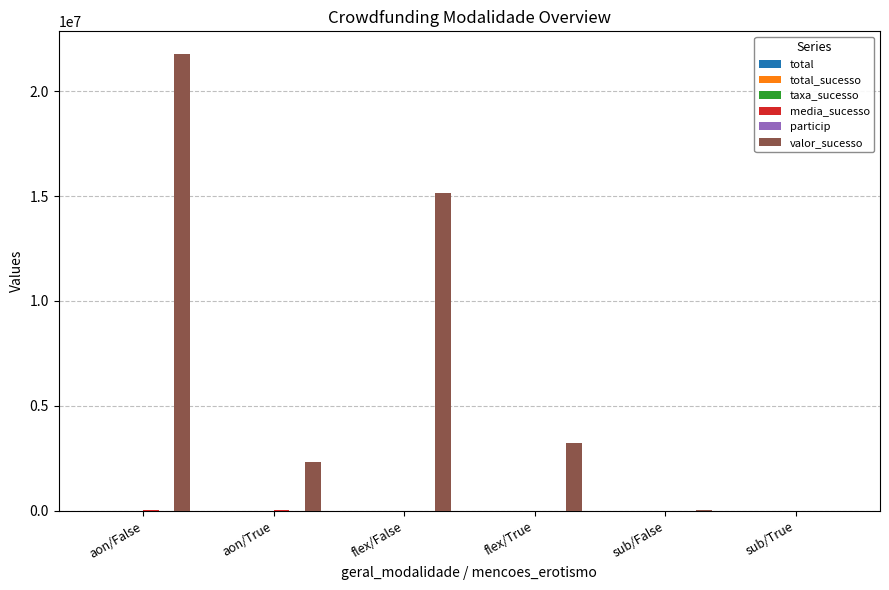

What is the maximum value shown in the chart?

21757202.1